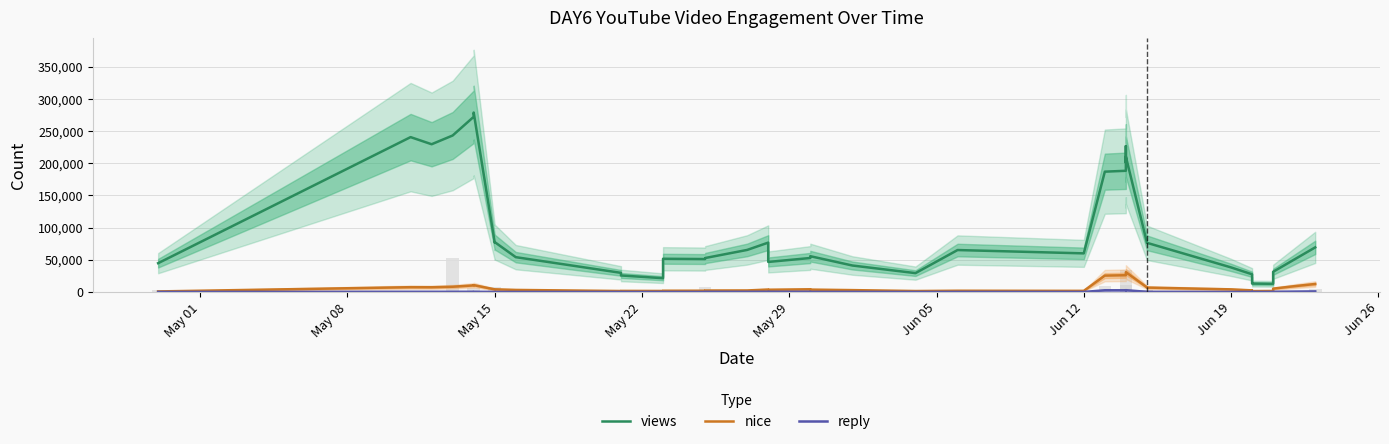

How many values in the reply series exceed 222?

19